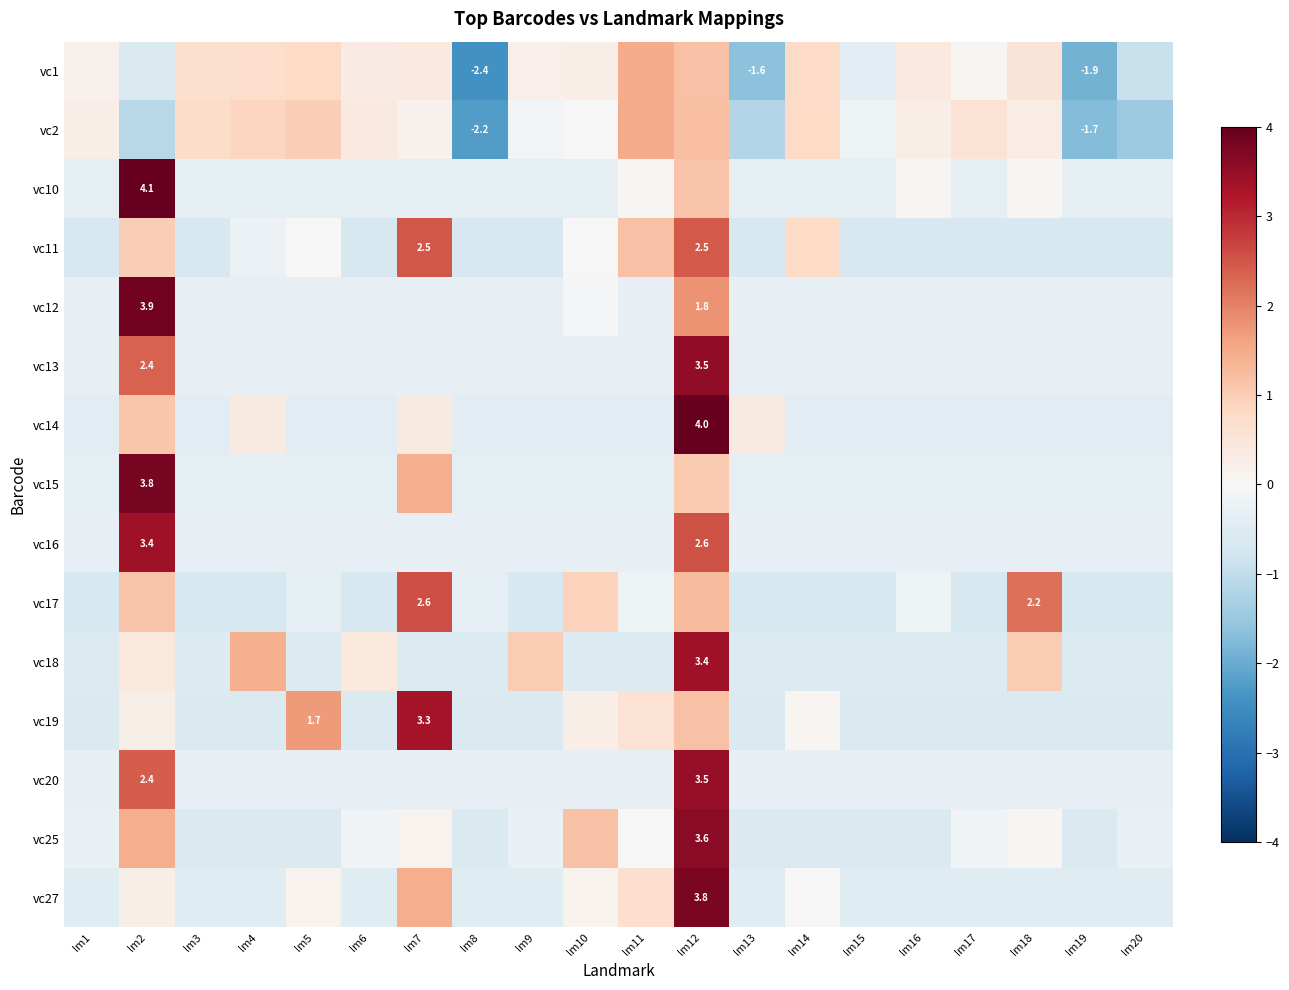

What value does the vc11 series have at lm6?

-0.6